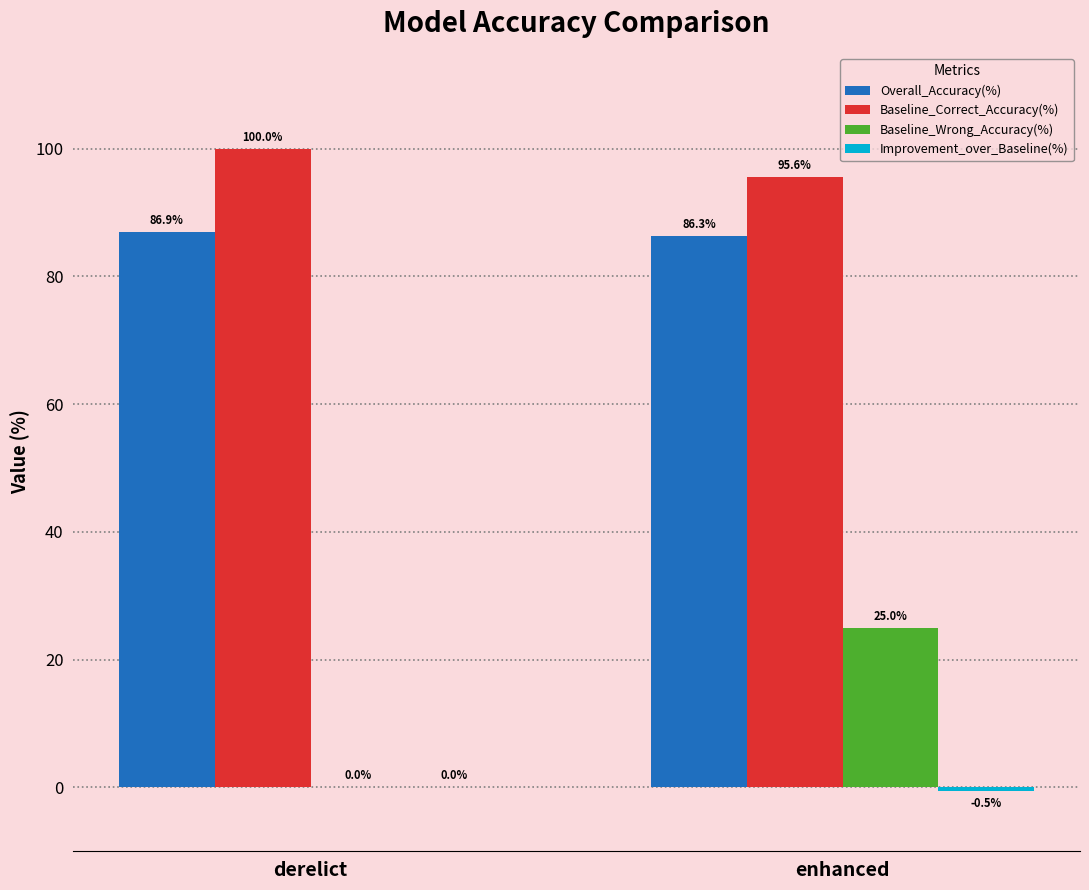

What is the sum of all Overall_Accuracy(%) values?

173.2